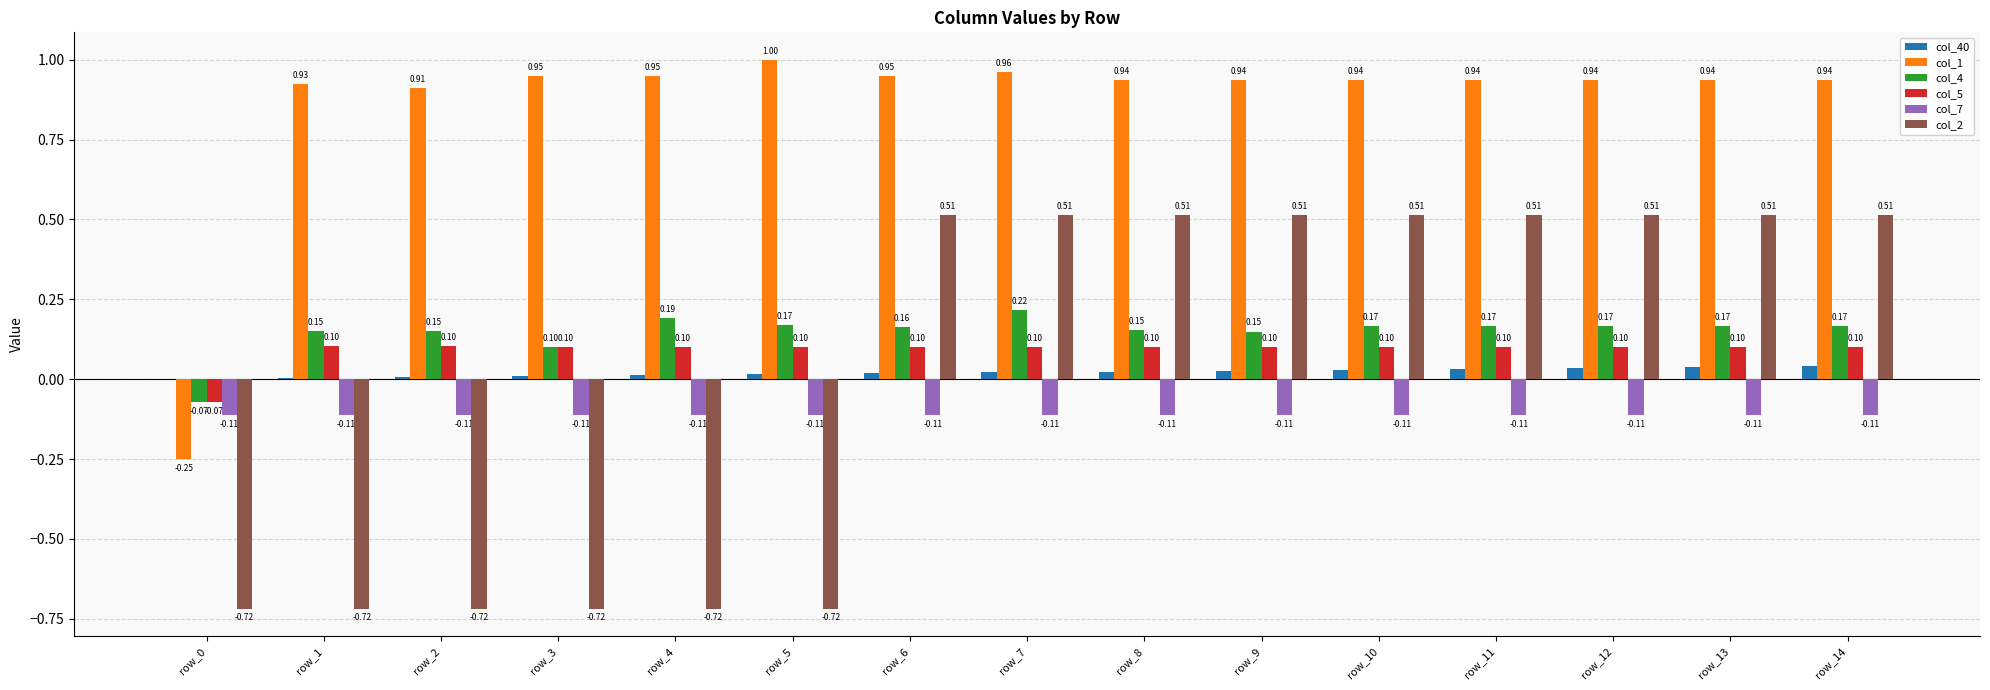

Which series has the largest range (max minus min)?

col_1